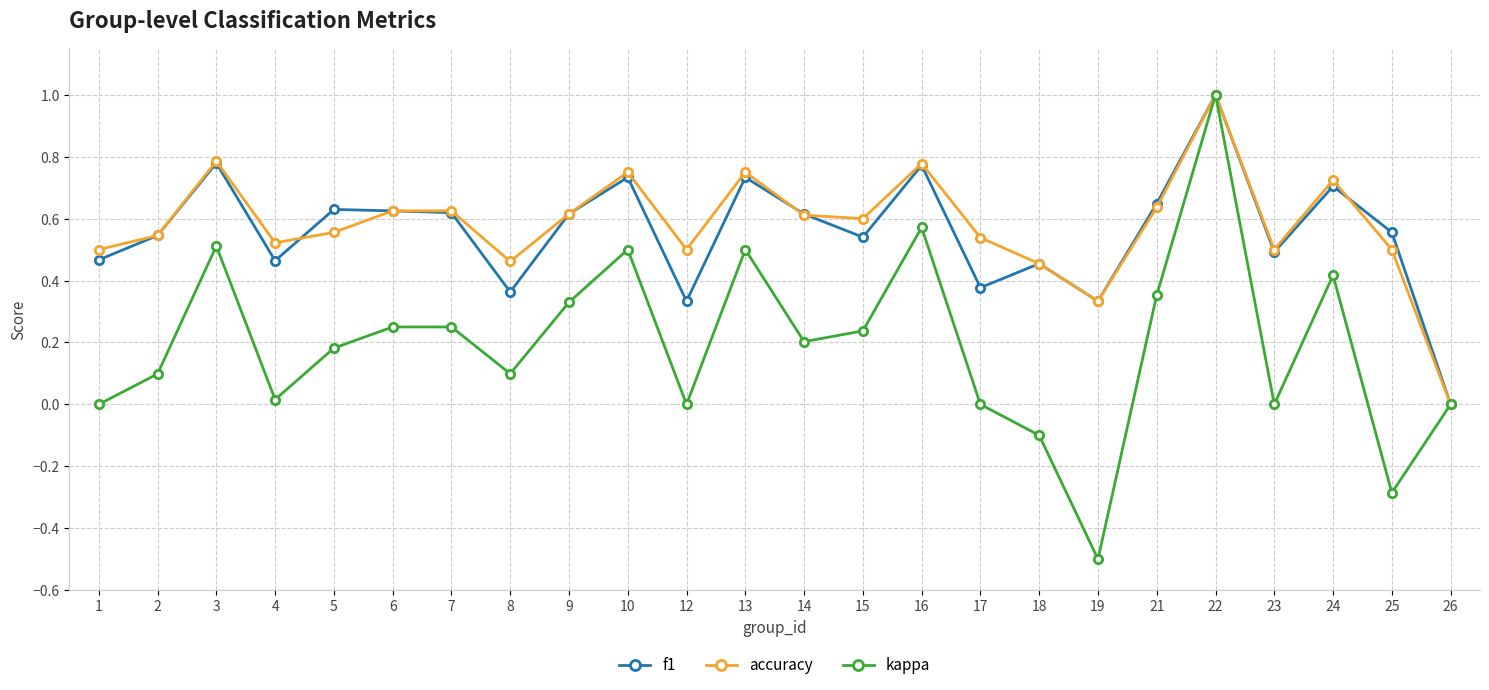

At which category does the chart reach its peak across all series?

22